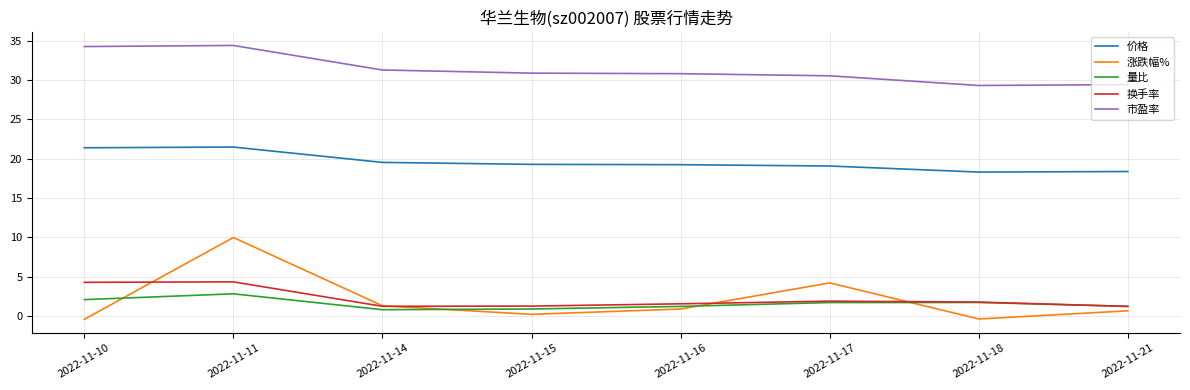

What is the lowest value of the 涨跌幅% series?

-0.4